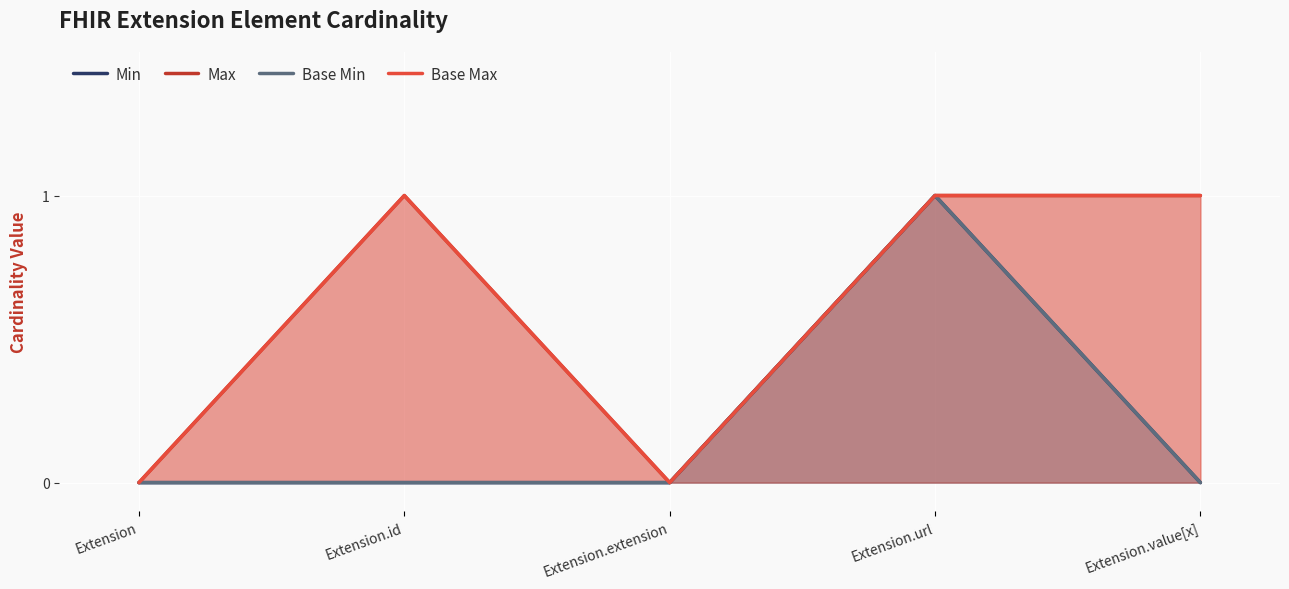

How many lines are shown in the chart?

4